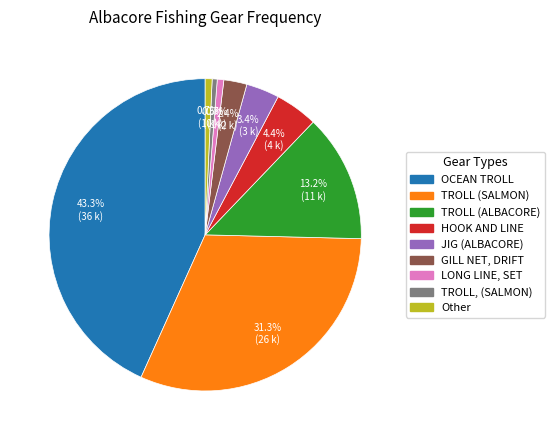

What percentage is the TROLL (SALMON) slice, to the nearest percent?

31%